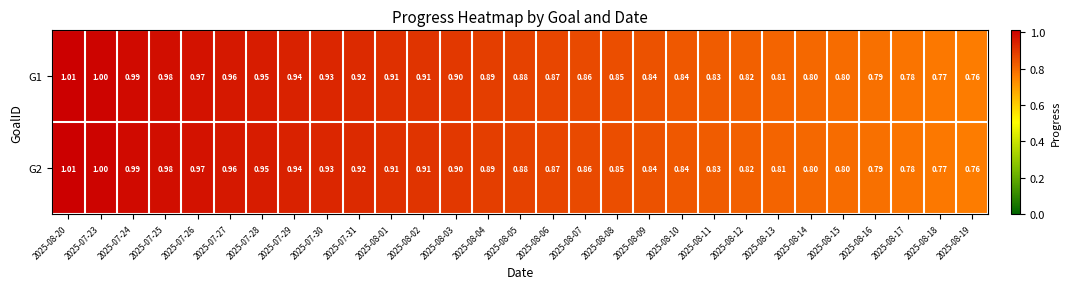

Which label corresponds to the smallest value in the chart?

2025-08-19